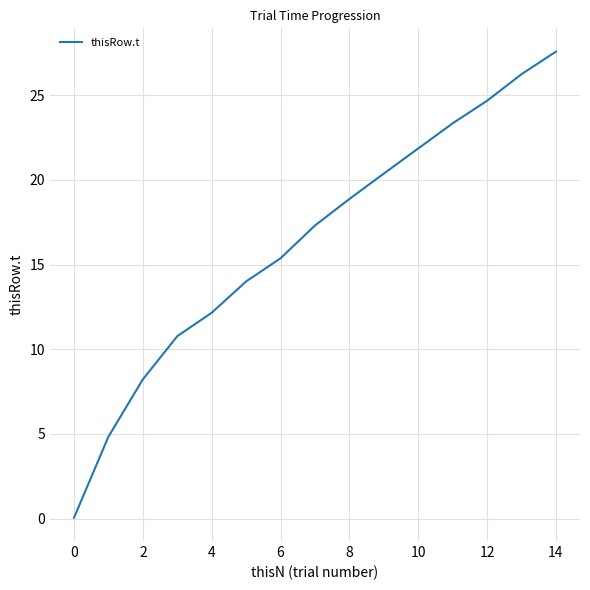

What is the difference between the maximum and minimum values?

27.5